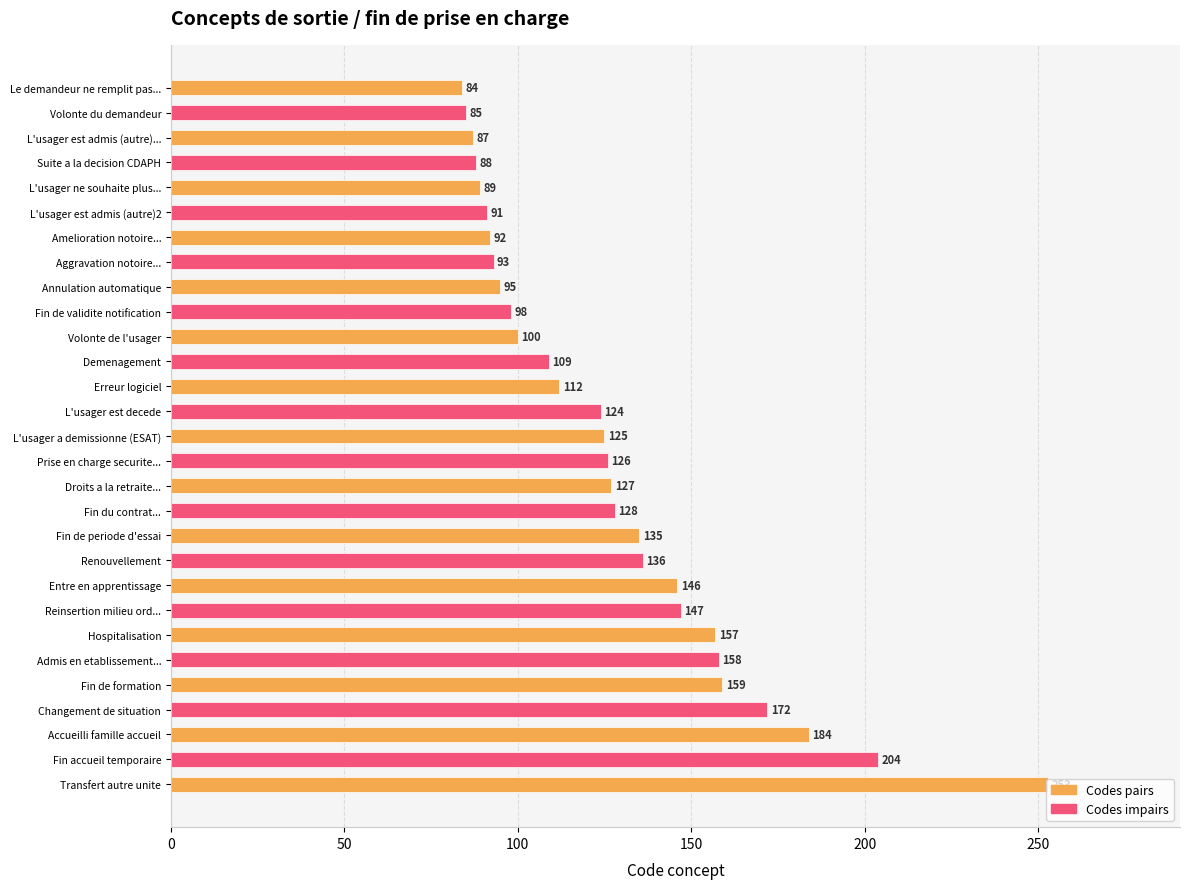

Which category has the highest value across all series?

Transfert autre unite